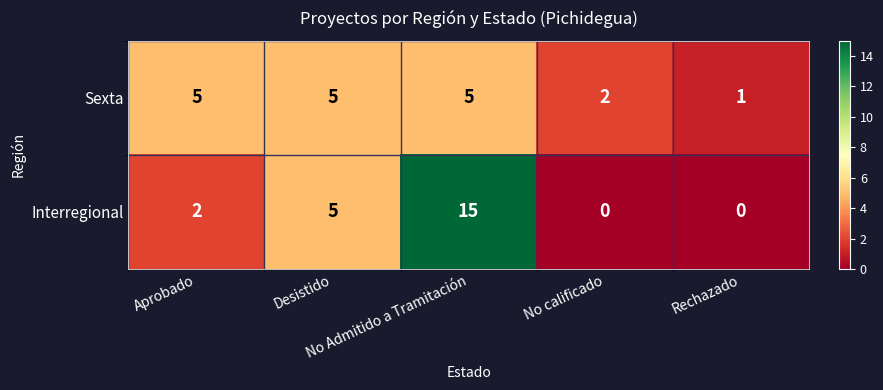

What is the difference between the second highest and minimum values in the Interregional series?

5